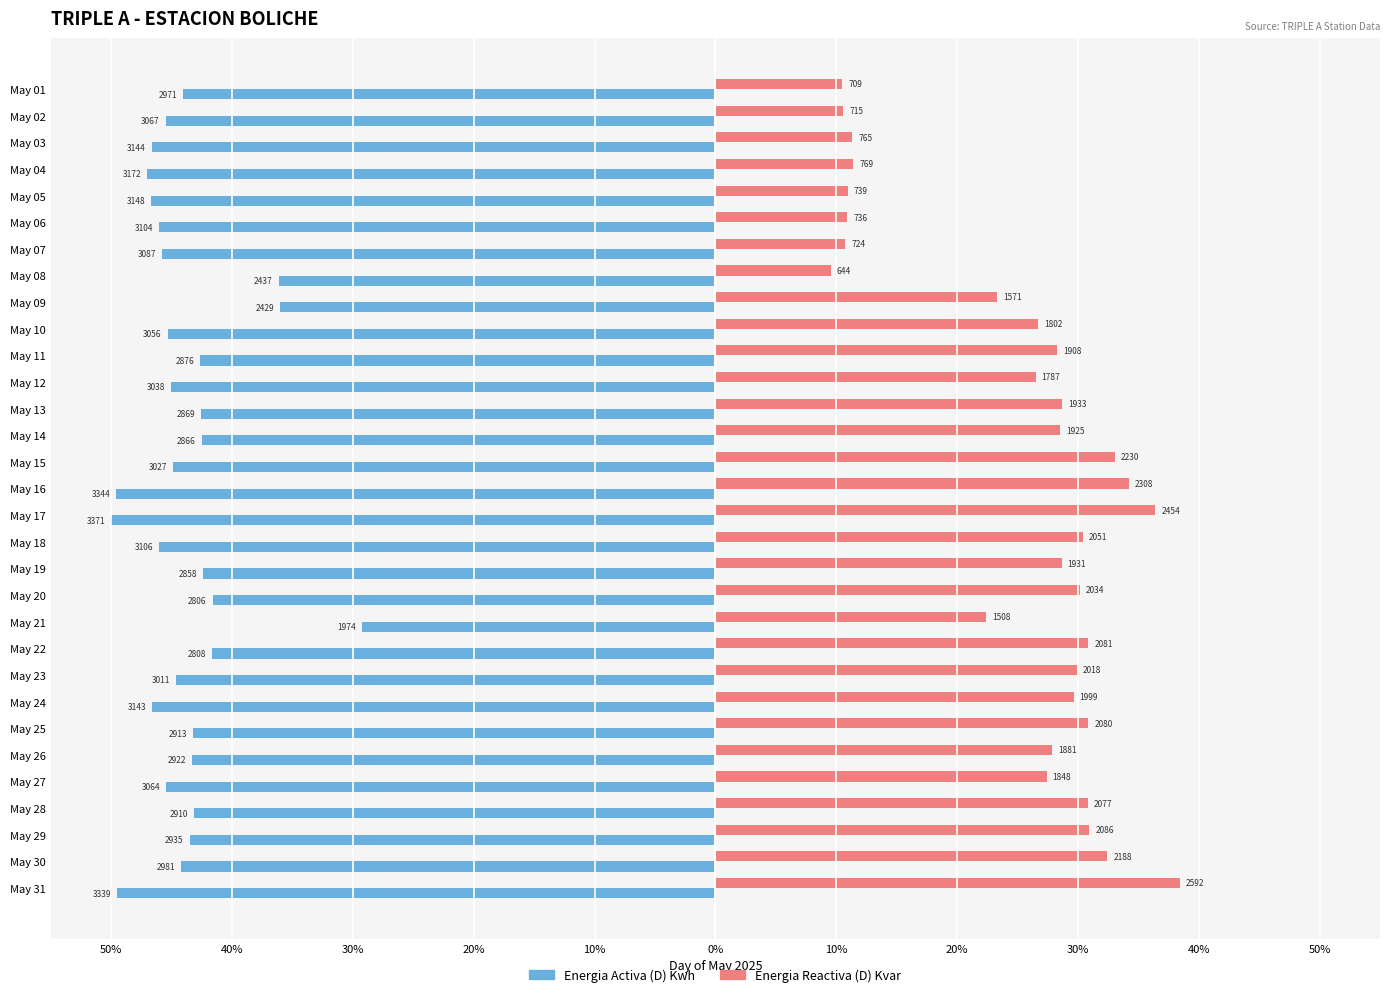

What are all the series names shown in the legend?

Energia Activa (D) Kwh, Energia Reactiva (D) Kvar